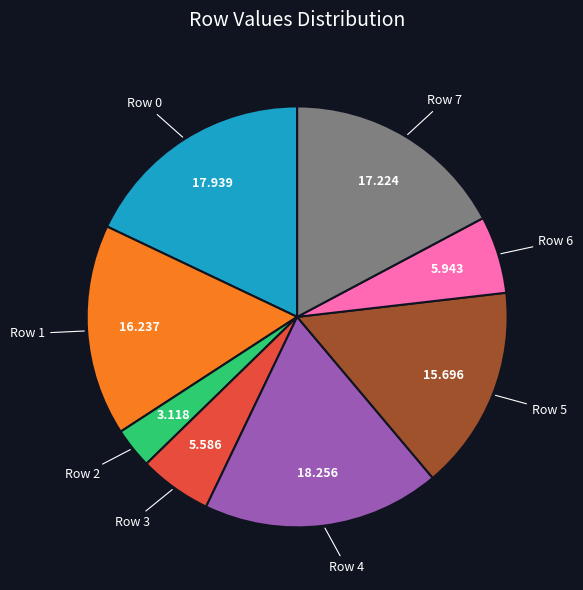

Is there a majority slice in this chart?

No